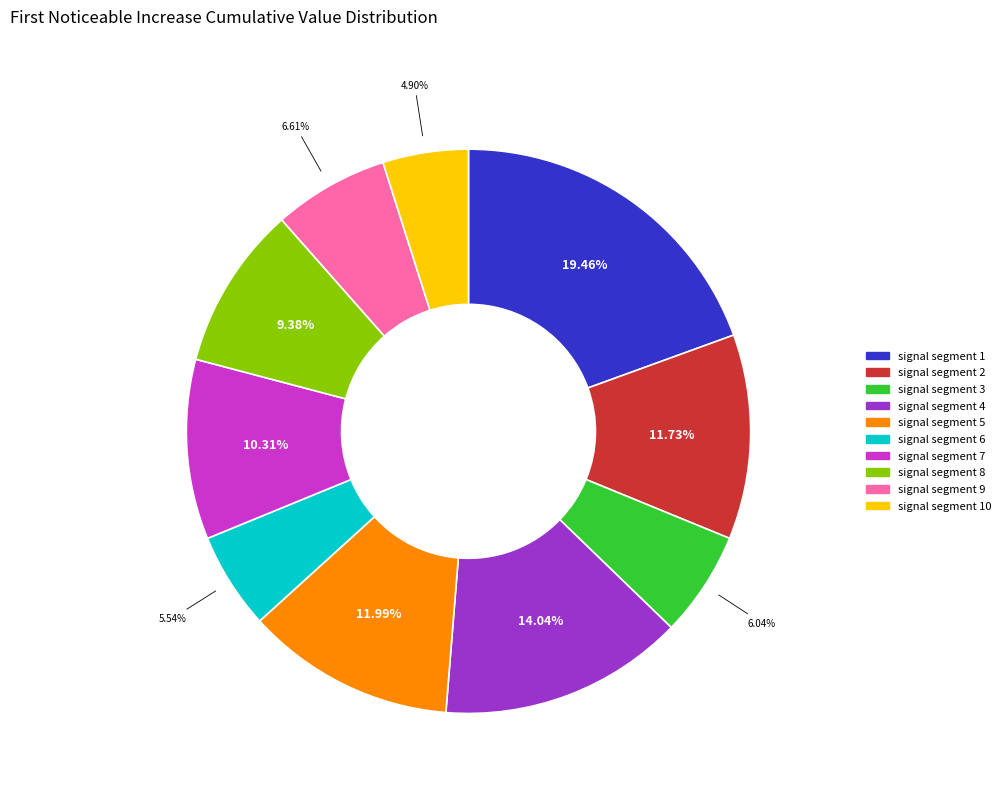

Is it true that signal segment 6 is 6% of the pie?

True